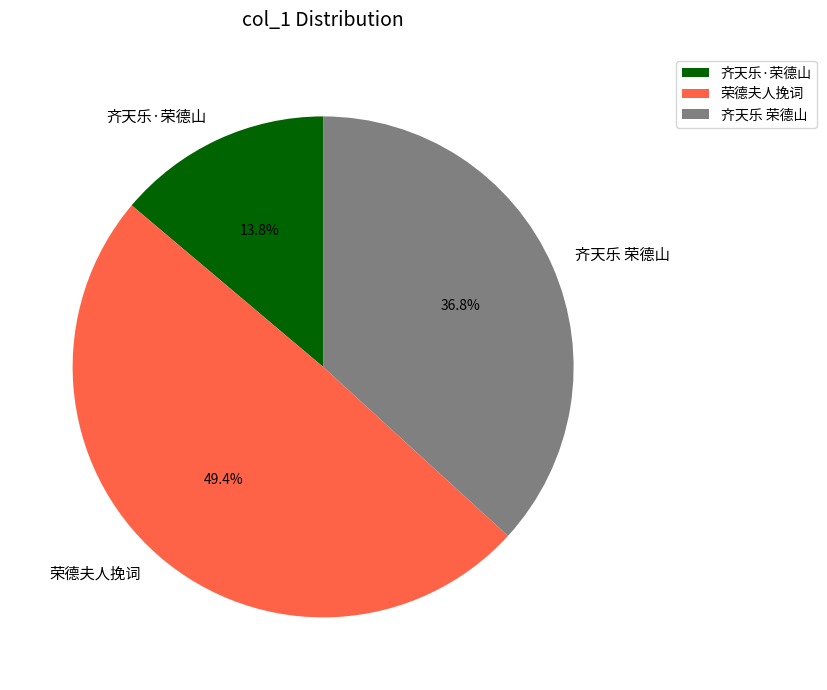

Is it true that 齐天乐·荣德山 is 14% of the pie?

True